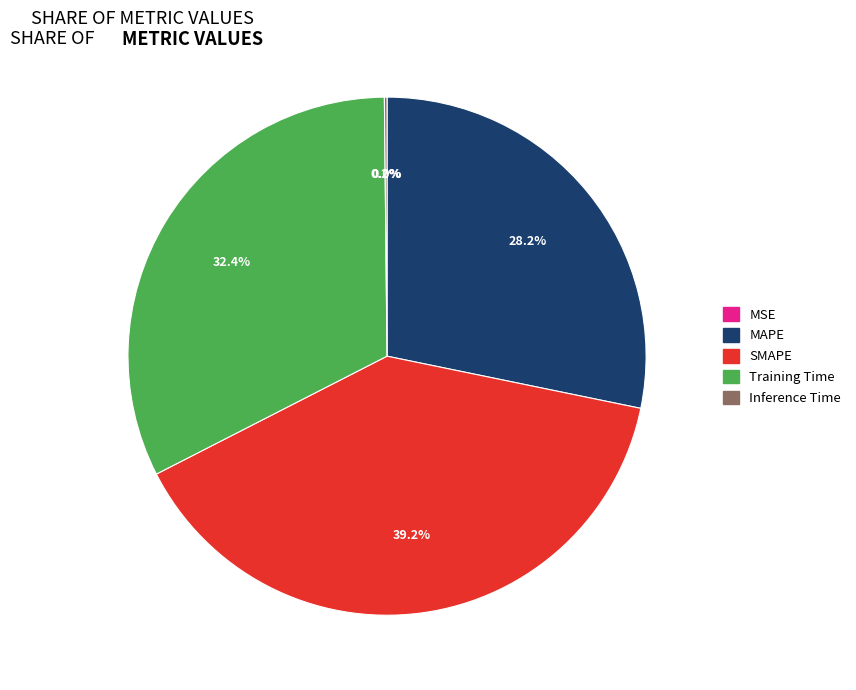

Is there a majority slice in this chart?

No